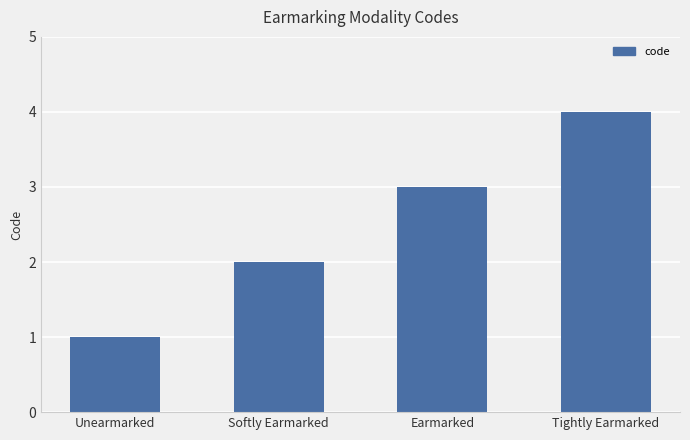

What position from the right is Earmarked?

2